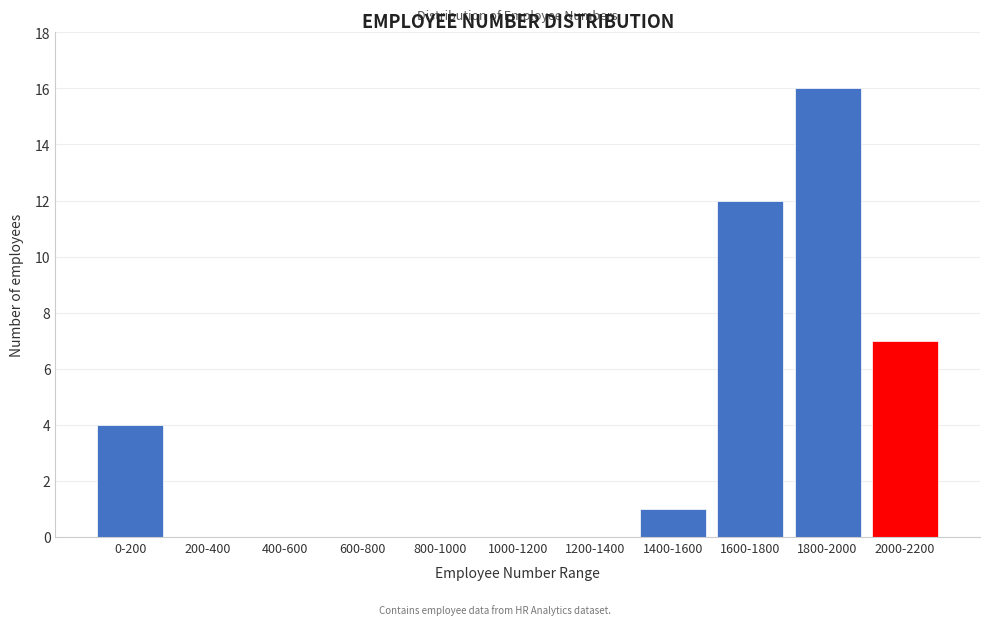

Reading left to right, list all the values displayed in this chart.

0-200=4	200-400=0	400-600=0	600-800=0	800-1000=0	1000-1200=0	1200-1400=0	1400-1600=1	1600-1800=12	1800-2000=16	2000-2200=7